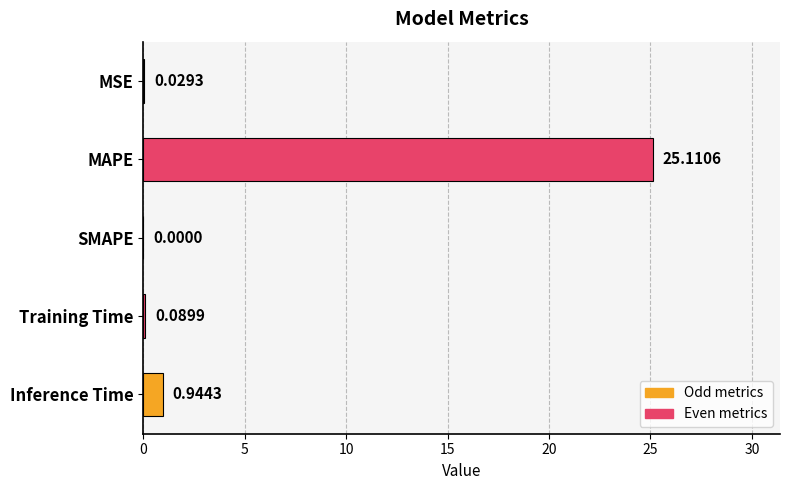

At which label is the value closest to 12?

Inference Time